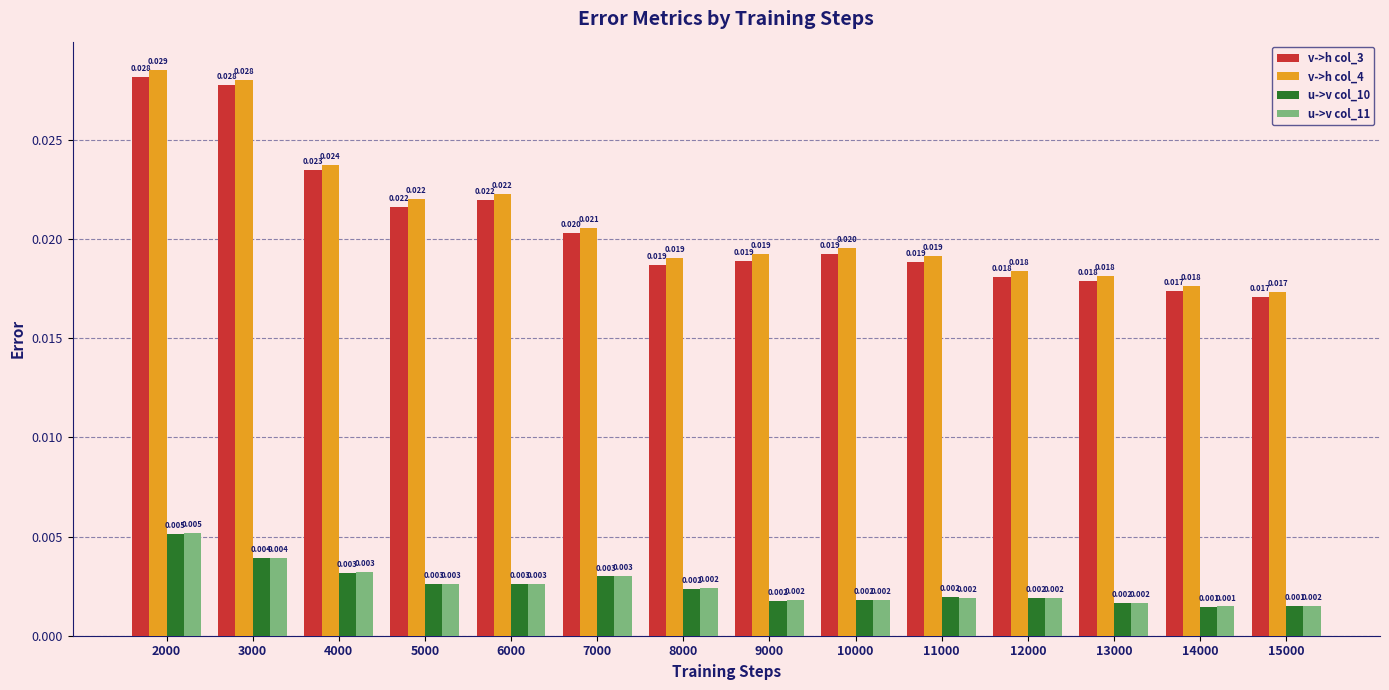

How many categories are shown in the chart?

14